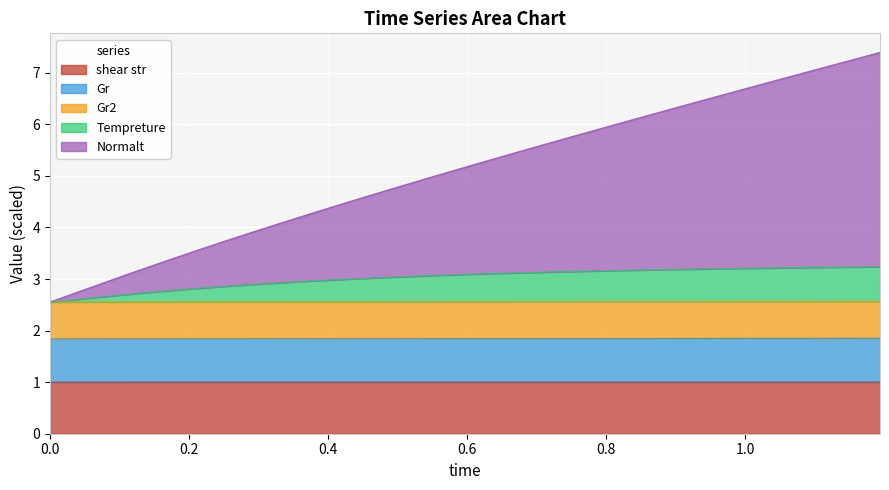

Reading left to right, extract all data points from this chart.

shear str: 0.0=1.0	0.00062789745708779=1.0	0.00133454143608258=1.0	0.00218784342011958=1.0	0.00325238507011234=1.0	0.00464238017584068=1.0	0.00656321076791972=1.0	0.00934654218694705=1.0	0.0126781884171044=1.0	0.016497368222825=1.0	0.0209386984400013=1.0	0.0261247313811677=1.0	0.0321867026584049=1.0	0.0392586487323079=1.0	0.0474769500988676=1.0	0.0569700710197411=1.0	0.067420990333487=1.0	0.0789731171965954=1.0	0.091760472553392=1.0	0.105934626612312=1.0	0.121680400393713=1.0	0.139784547264912=1.0	0.16076592914166=1.0	0.185259658526264=1.0	0.214007712977736=1.0	0.247737434396324=1.0	0.286909279789594=1.0	0.331471942038704=1.0	0.380144360836737=1.0	0.431795646584652=1.0	0.486792802198413=1.0	0.545452194166677=1.0	0.608074577108935=1.0	0.674984552010558=1.0	0.746554660741322=1.0	0.823235079162793=1.0	0.90556515891586=1.0	0.994201647308384=1.0	1.08995098305252=1.0	1.19381326548599=1.0
Gr: 0.0=1.8	0.00062789745708779=1.8	0.00133454143608258=1.8	0.00218784342011958=1.8	0.00325238507011234=1.8	0.00464238017584068=1.8	0.00656321076791972=1.8	0.00934654218694705=1.8	0.0126781884171044=1.8	0.016497368222825=1.8	0.0209386984400013=1.8	0.0261247313811677=1.8	0.0321867026584049=1.8	0.0392586487323079=1.8	0.0474769500988676=1.8	0.0569700710197411=1.8	0.067420990333487=1.8	0.0789731171965954=1.8	0.091760472553392=1.8	0.105934626612312=1.8	0.121680400393713=1.8	0.139784547264912=1.8	0.16076592914166=1.8	0.185259658526264=1.8	0.214007712977736=1.8	0.247737434396324=1.8	0.286909279789594=1.8	0.331471942038704=1.8	0.380144360836737=1.8	0.431795646584652=1.8	0.486792802198413=1.8	0.545452194166677=1.8	0.608074577108935=1.8	0.674984552010558=1.8	0.746554660741322=1.8	0.823235079162793=1.8	0.90556515891586=1.8	0.994201647308384=1.8	1.08995098305252=1.8	1.19381326548599=1.9
Gr2: 0.0=2.6	0.00062789745708779=2.6	0.00133454143608258=2.6	0.00218784342011958=2.6	0.00325238507011234=2.6	0.00464238017584068=2.6	0.00656321076791972=2.6	0.00934654218694705=2.6	0.0126781884171044=2.6	0.016497368222825=2.6	0.0209386984400013=2.6	0.0261247313811677=2.6	0.0321867026584049=2.6	0.0392586487323079=2.6	0.0474769500988676=2.6	0.0569700710197411=2.6	0.067420990333487=2.6	0.0789731171965954=2.6	0.091760472553392=2.6	0.105934626612312=2.6	0.121680400393713=2.6	0.139784547264912=2.6	0.16076592914166=2.6	0.185259658526264=2.6	0.214007712977736=2.6	0.247737434396324=2.6	0.286909279789594=2.6	0.331471942038704=2.6	0.380144360836737=2.6	0.431795646584652=2.6	0.486792802198413=2.6	0.545452194166677=2.6	0.608074577108935=2.6	0.674984552010558=2.6	0.746554660741322=2.6	0.823235079162793=2.6	0.90556515891586=2.6	0.994201647308384=2.6	1.08995098305252=2.6	1.19381326548599=2.6
Tempreture: 0.0=2.6	0.00062789745708779=2.6	0.00133454143608258=2.6	0.00218784342011958=2.6	0.00325238507011234=2.6	0.00464238017584068=2.6	0.00656321076791972=2.6	0.00934654218694705=2.6	0.0126781884171044=2.6	0.016497368222825=2.6	0.0209386984400013=2.6	0.0261247313811677=2.6	0.0321867026584049=2.6	0.0392586487323079=2.6	0.0474769500988676=2.6	0.0569700710197411=2.6	0.067420990333487=2.6	0.0789731171965954=2.7	0.091760472553392=2.7	0.105934626612312=2.7	0.121680400393713=2.7	0.139784547264912=2.7	0.16076592914166=2.8	0.185259658526264=2.8	0.214007712977736=2.8	0.247737434396324=2.9	0.286909279789594=2.9	0.331471942038704=2.9	0.380144360836737=3.0	0.431795646584652=3.0	0.486792802198413=3.0	0.545452194166677=3.1	0.608074577108935=3.1	0.674984552010558=3.1	0.746554660741322=3.1	0.823235079162793=3.2	0.90556515891586=3.2	0.994201647308384=3.2	1.08995098305252=3.2	1.19381326548599=3.2
Normalt: 0.0=2.6	0.00062789745708779=2.6	0.00133454143608258=2.6	0.00218784342011958=2.6	0.00325238507011234=2.6	0.00464238017584068=2.6	0.00656321076791972=2.6	0.00934654218694705=2.6	0.0126781884171044=2.6	0.016497368222825=2.6	0.0209386984400013=2.7	0.0261247313811677=2.7	0.0321867026584049=2.7	0.0392586487323079=2.7	0.0474769500988676=2.8	0.0569700710197411=2.8	0.067420990333487=2.9	0.0789731171965954=2.9	0.091760472553392=3.0	0.105934626612312=3.1	0.121680400393713=3.1	0.139784547264912=3.2	0.16076592914166=3.3	0.185259658526264=3.4	0.214007712977736=3.6	0.247737434396324=3.7	0.286909279789594=3.9	0.331471942038704=4.1	0.380144360836737=4.3	0.431795646584652=4.5	0.486792802198413=4.7	0.545452194166677=5.0	0.608074577108935=5.2	0.674984552010558=5.5	0.746554660741322=5.7	0.823235079162793=6.0	0.90556515891586=6.3	0.994201647308384=6.7	1.08995098305252=7.0	1.19381326548599=7.4